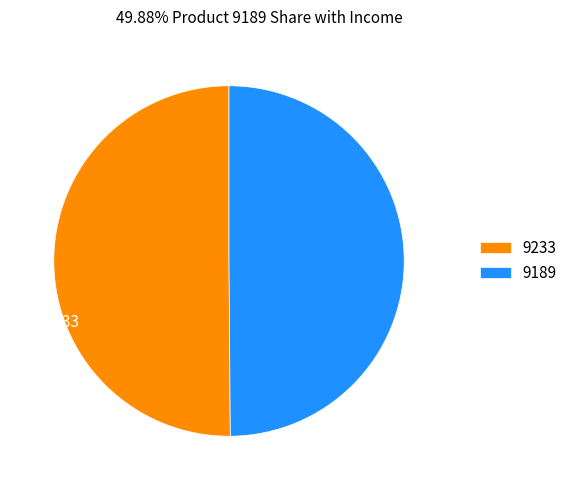

True or false: 9233 accounts for 59% of the total.

False